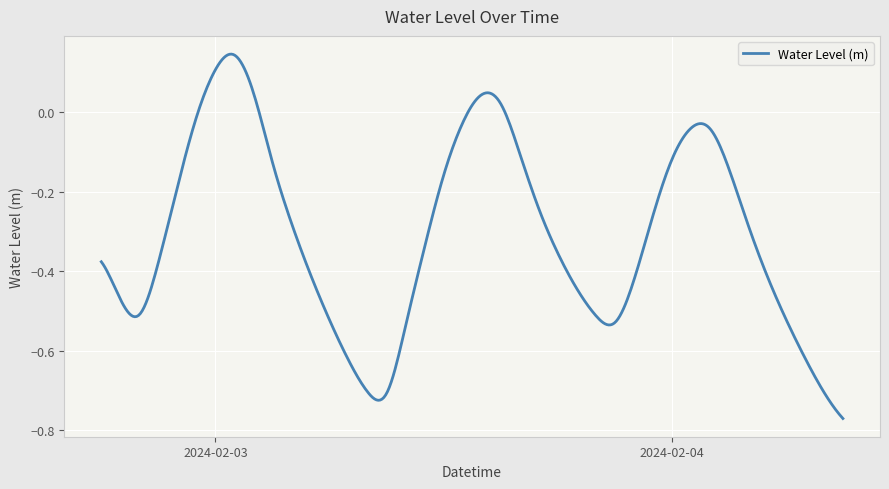

Reading left to right, what are all the values shown in this chart?

-0.4	-0.5	-0.5	-0.4	-0.2	-0.0	0.1	0.1	0.0	-0.1	-0.3	-0.4	-0.5	-0.6	-0.7	-0.7	-0.5	-0.3	-0.2	-0.0	0.0	0.0	-0.1	-0.2	-0.4	-0.4	-0.5	-0.5	-0.4	-0.3	-0.1	-0.0	-0.0	-0.1	-0.3	-0.4	-0.5	-0.6	-0.7	-0.8